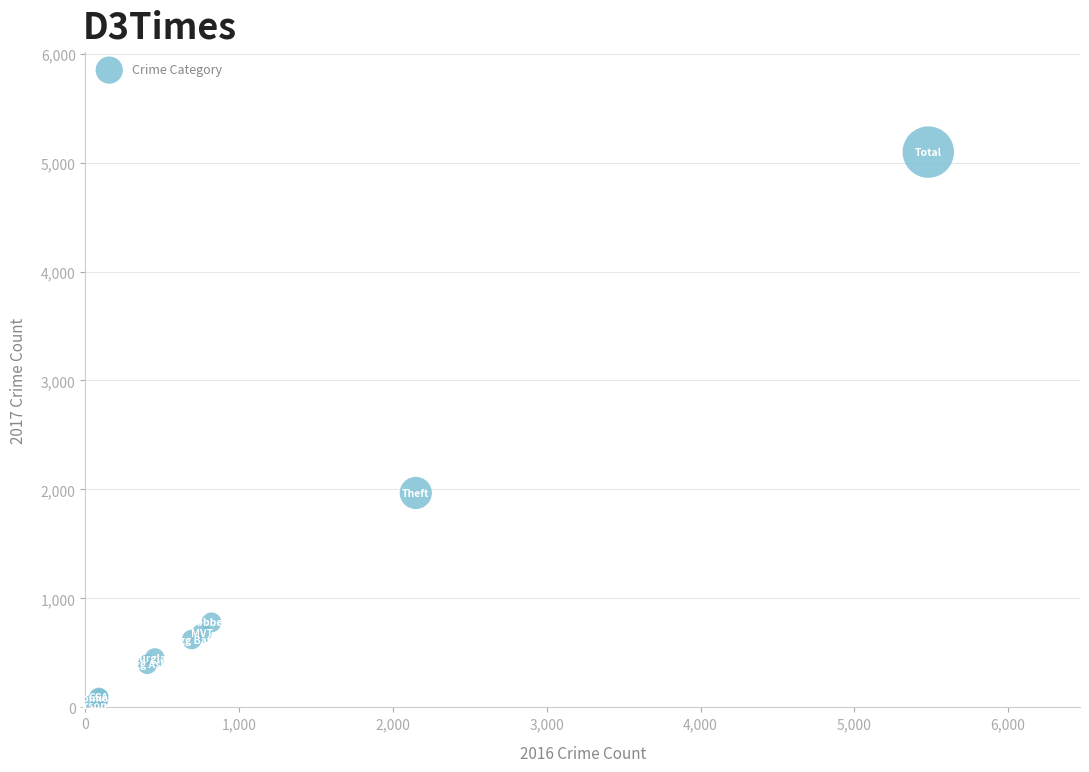

What Y value in the scatter plot is closest to 2559?

1968